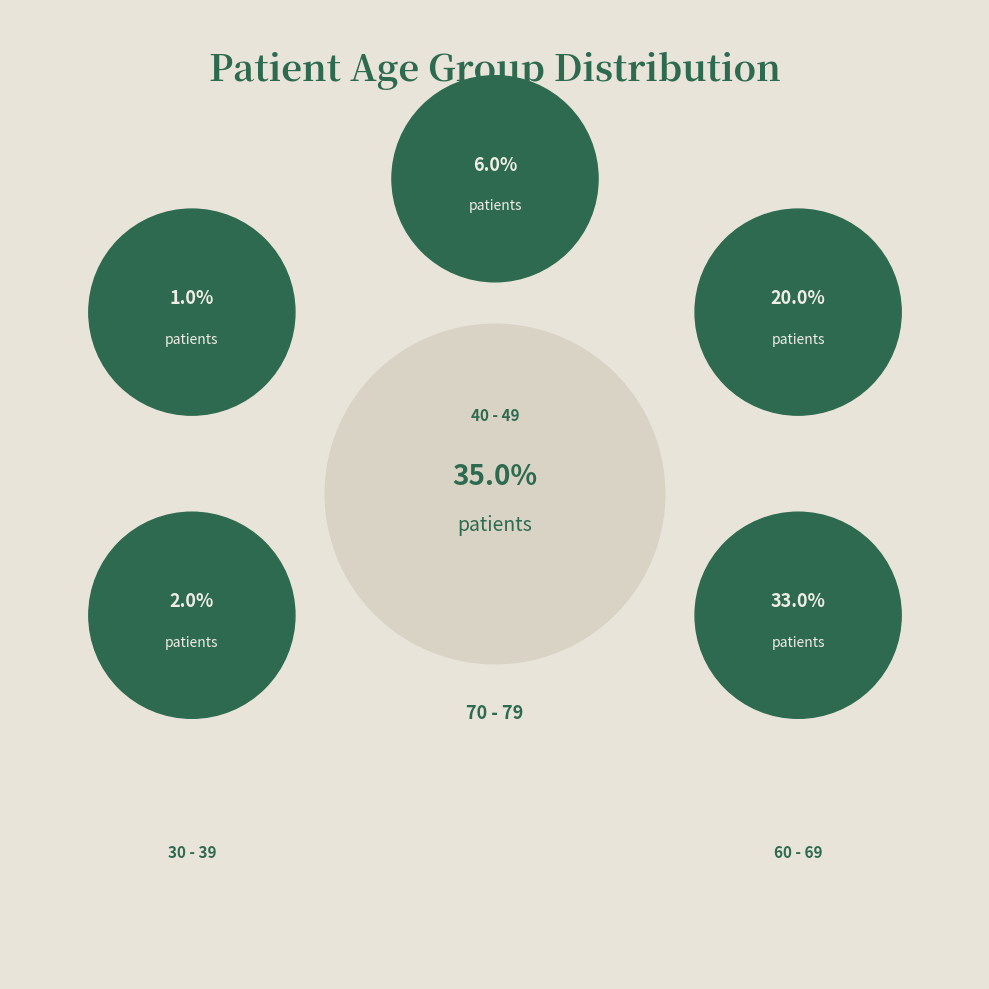

The 20 - 29 slice represents 1% of the pie. True or false?

True